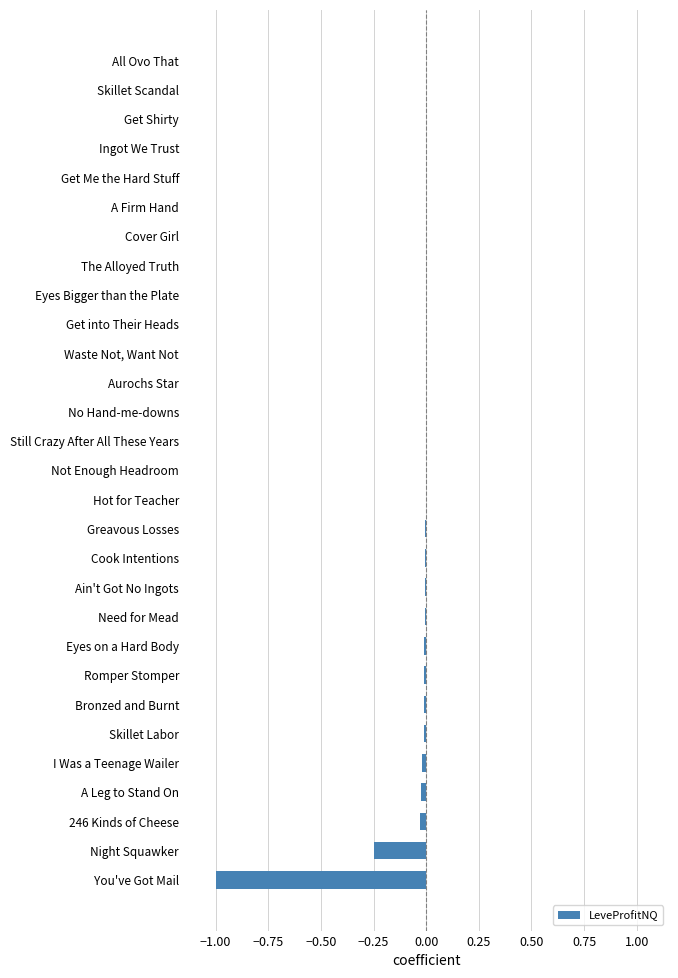

Between Need for Mead and Night Squawker, which is larger?

Need for Mead